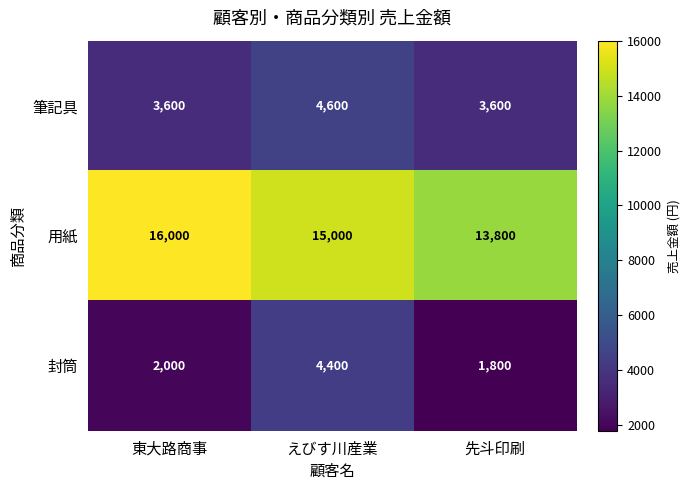

What is the minimum value shown in the chart?

1800